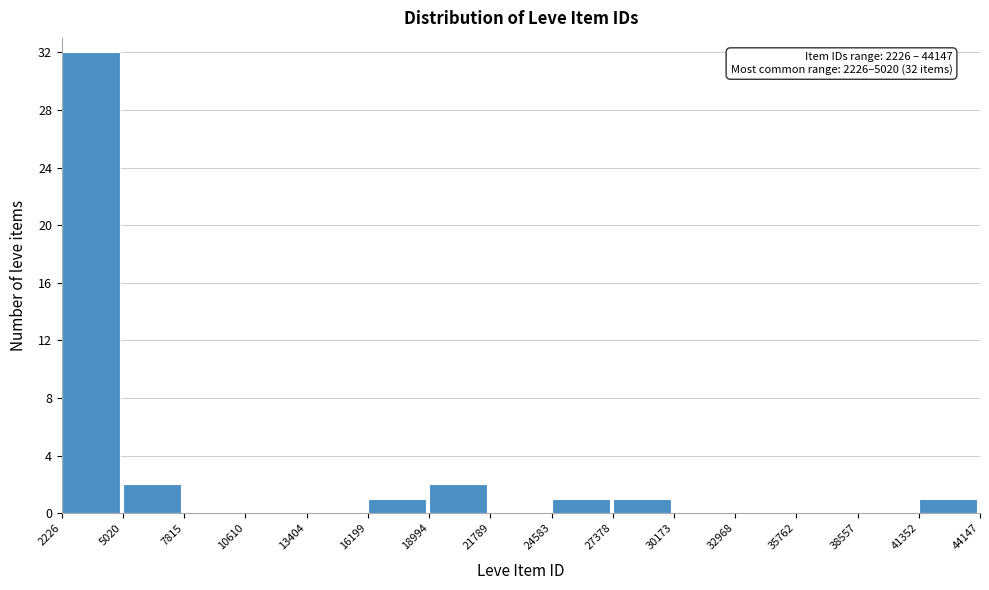

Over which range of the x-axis is the bar tallest?

2226 to 5020